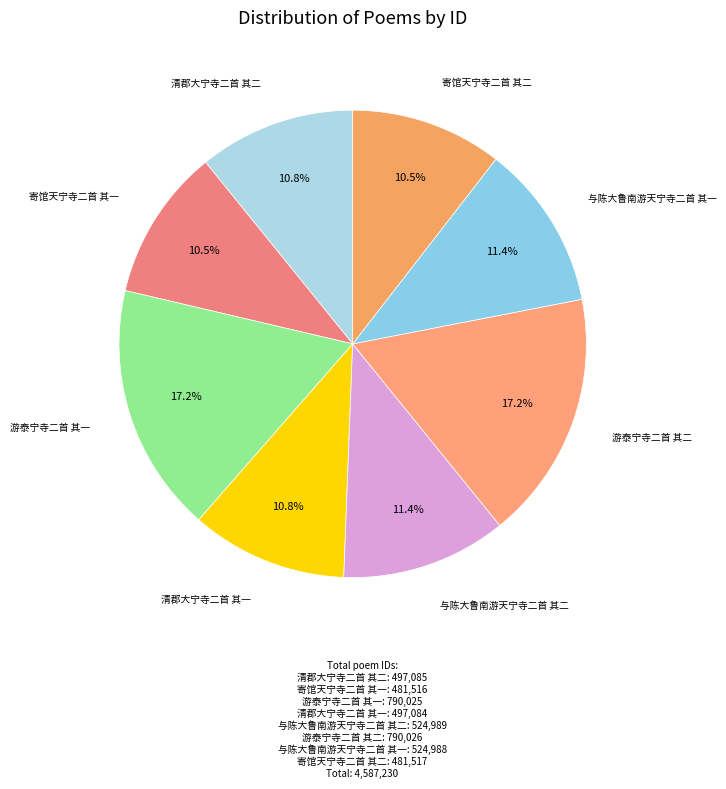

Which category has the smallest portion of the pie?

寄馆天宁寺二首 其一